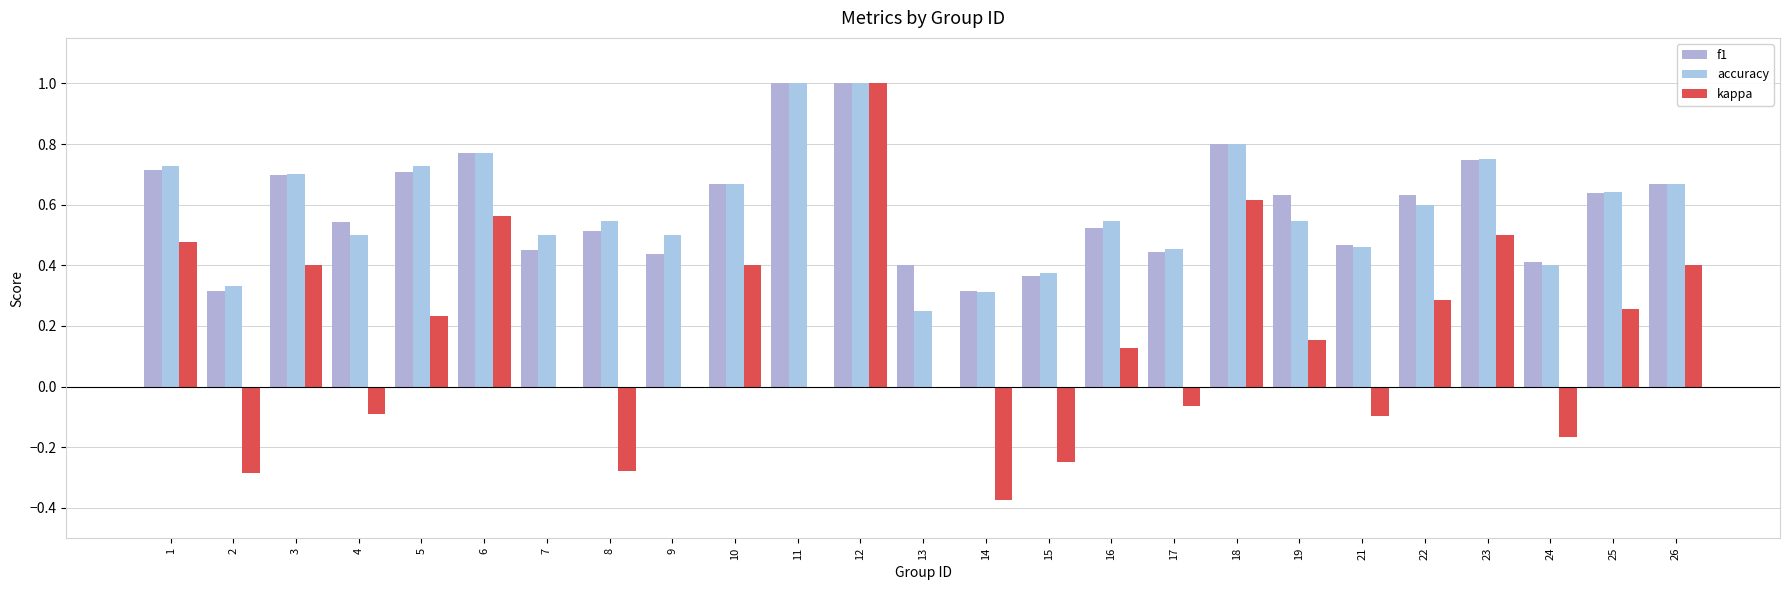

Is it true that f1 equals 0.1 at 2?

False